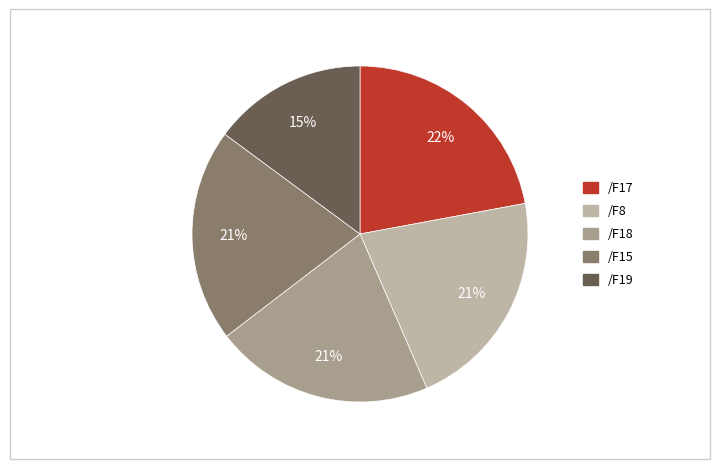

Is the sum of /F17 and /F18 greater than half?

No